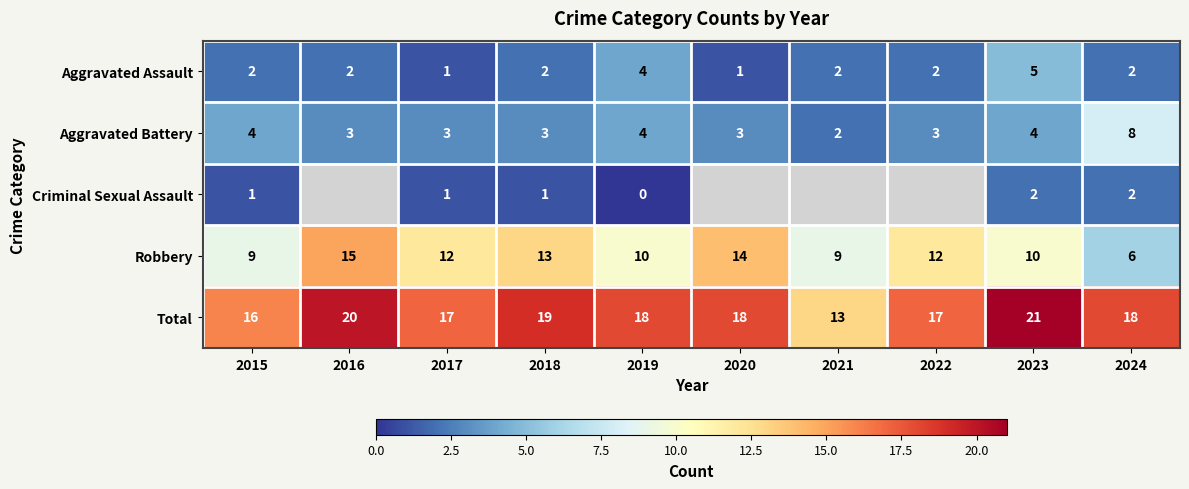

How many values in the Aggravated Assault series are below 2?

2